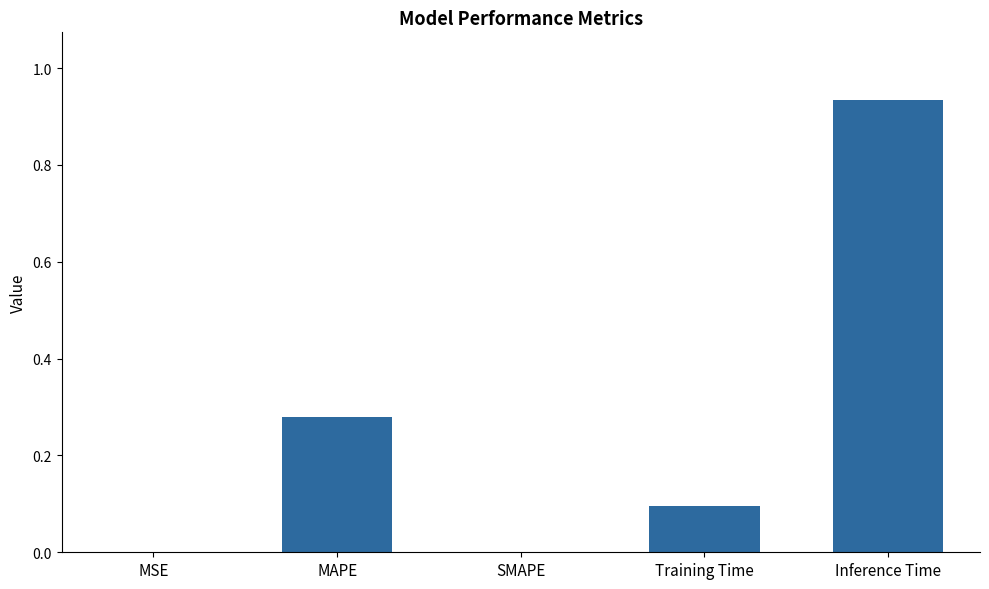

True or false: the data shows 0.0 at MSE.

True